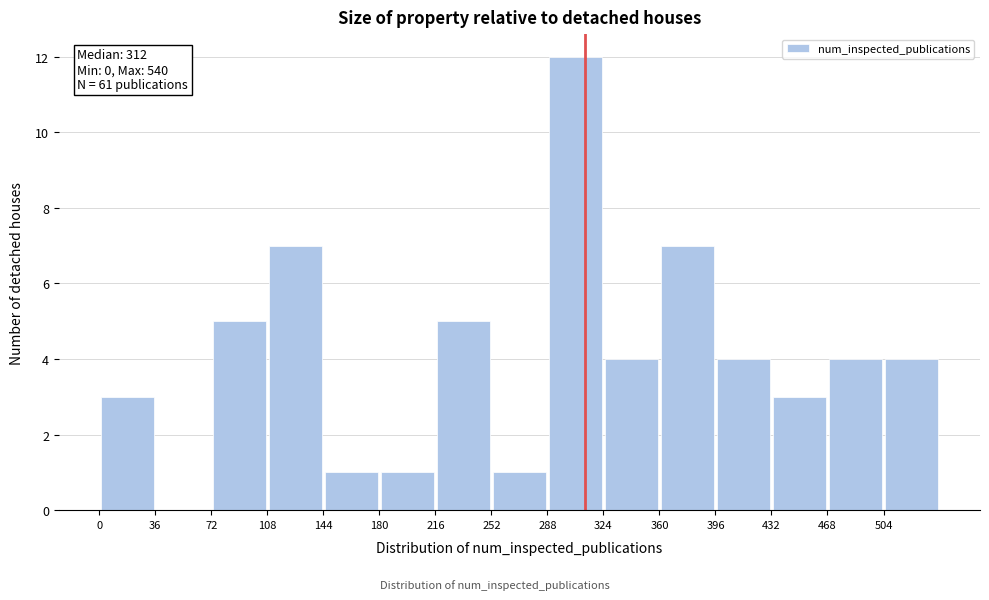

Which range on the x-axis has the tallest bar?

288 to 324